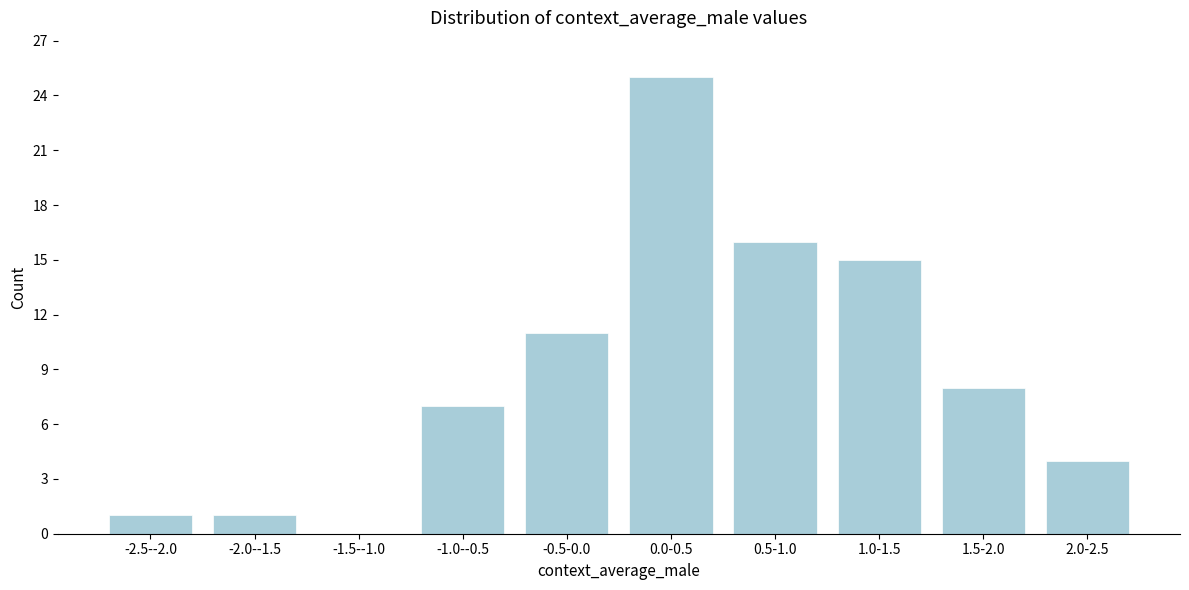

Reading right to left, what are all the values shown in this chart?

2.0-2.5=4	1.5-2.0=8	1.0-1.5=15	0.5-1.0=16	0.0-0.5=25	-0.5-0.0=11	-1.0--0.5=7	-1.5--1.0=0	-2.0--1.5=1	-2.5--2.0=1